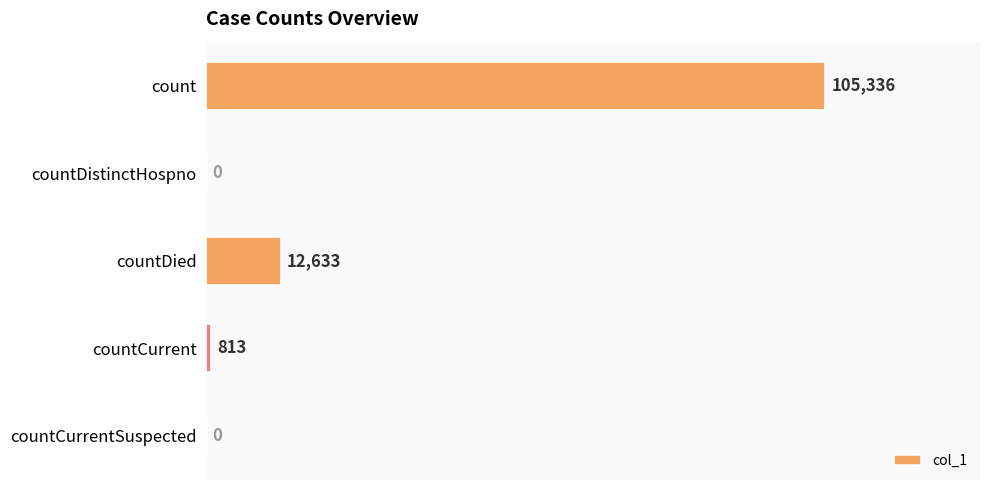

How many values are above zero?

3